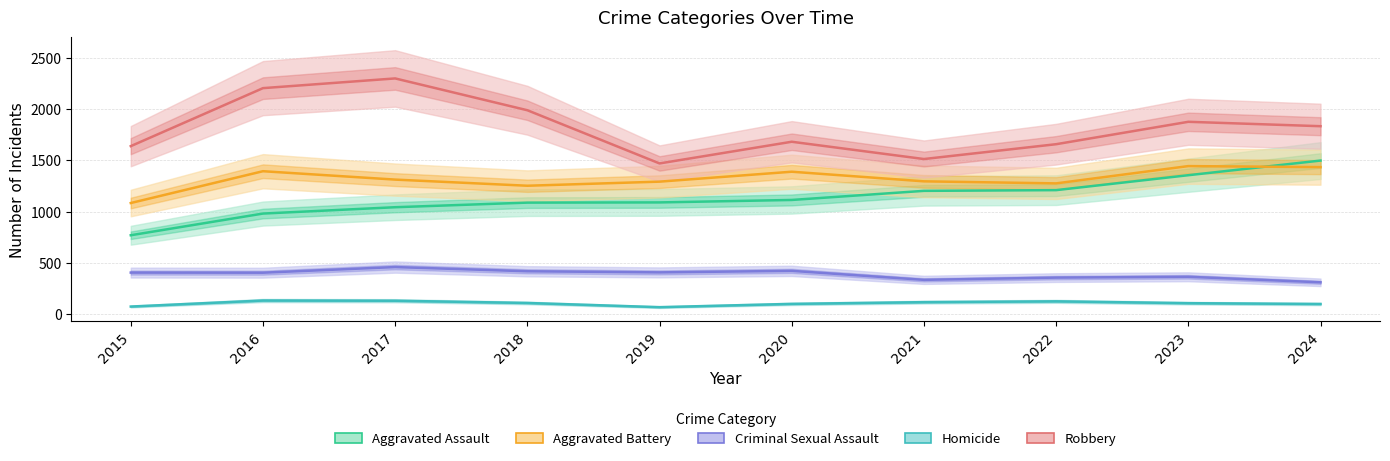

What is the value of the Homicide point at the 6th from the left?

97